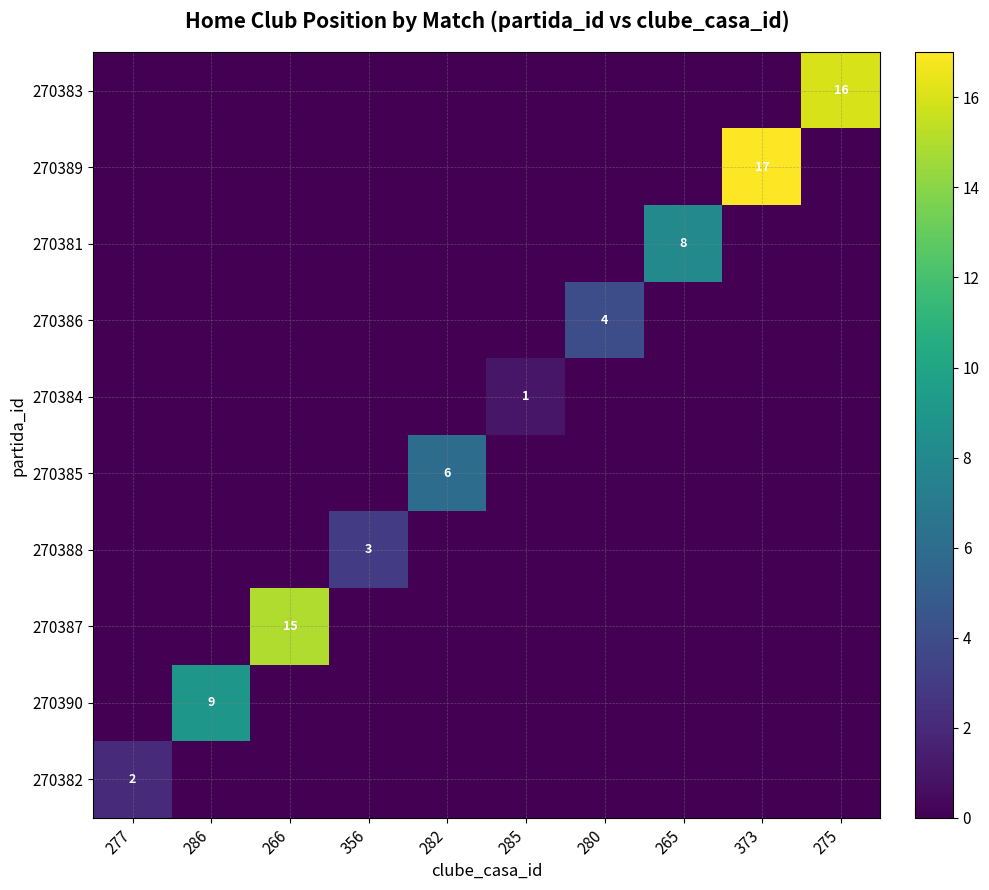

The value of 270384 at 277 is -1. True or false?

False